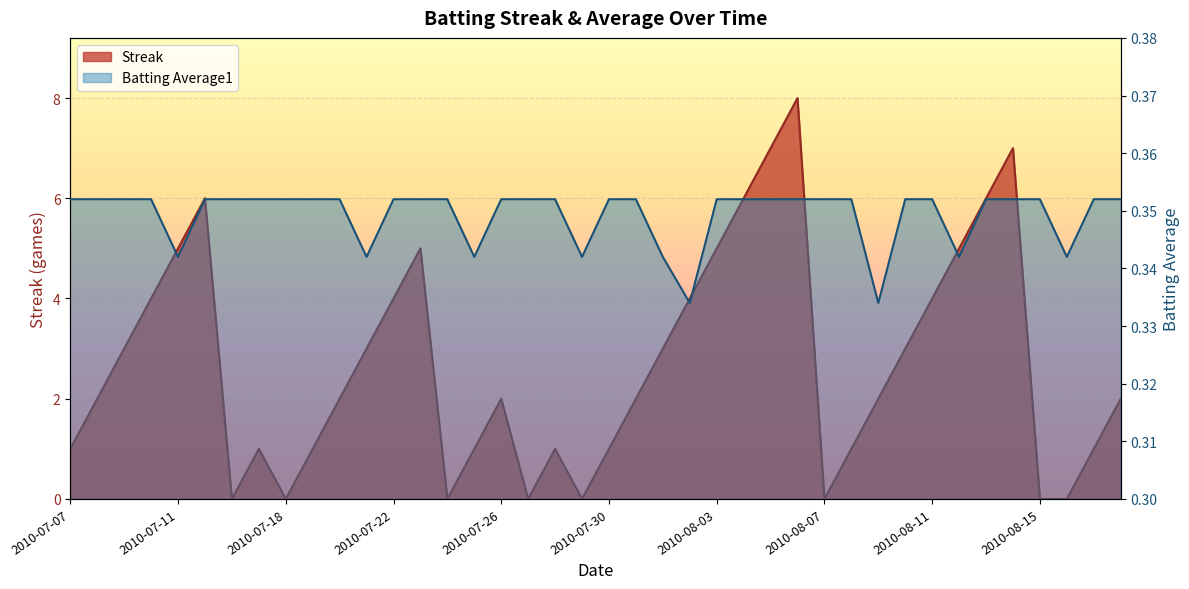

What is the sum of all Batting Average1 values?

14.0